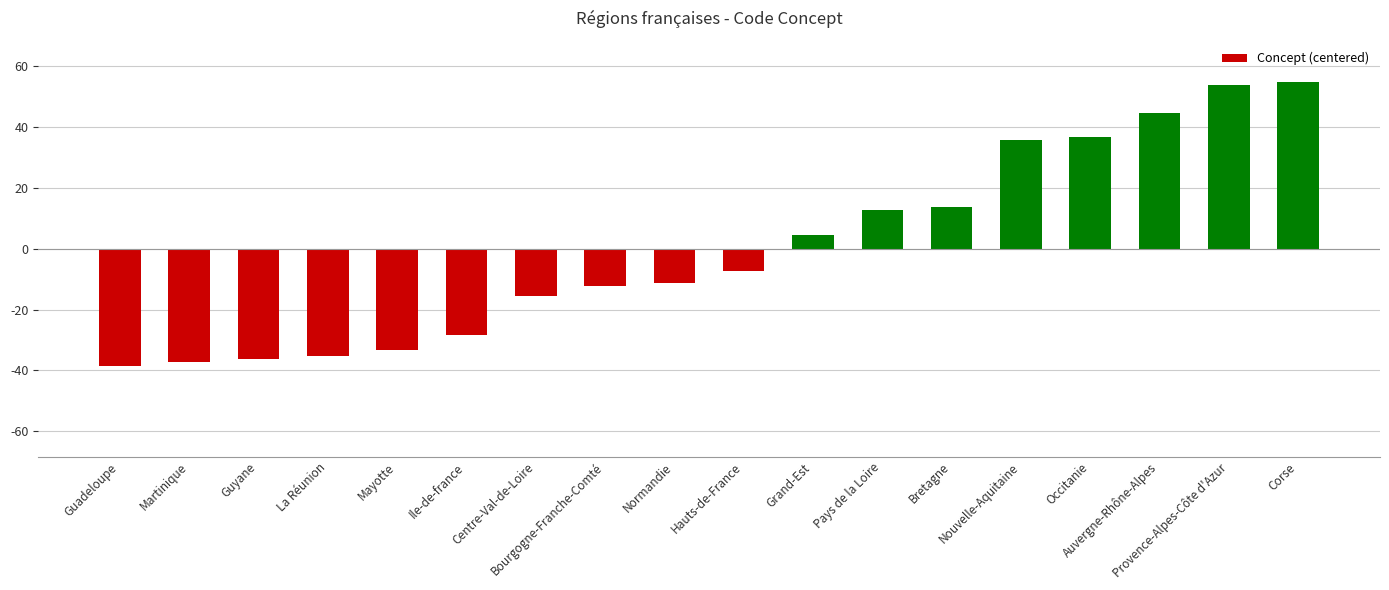

What is the value of the 5th bar from the left?

-33.4